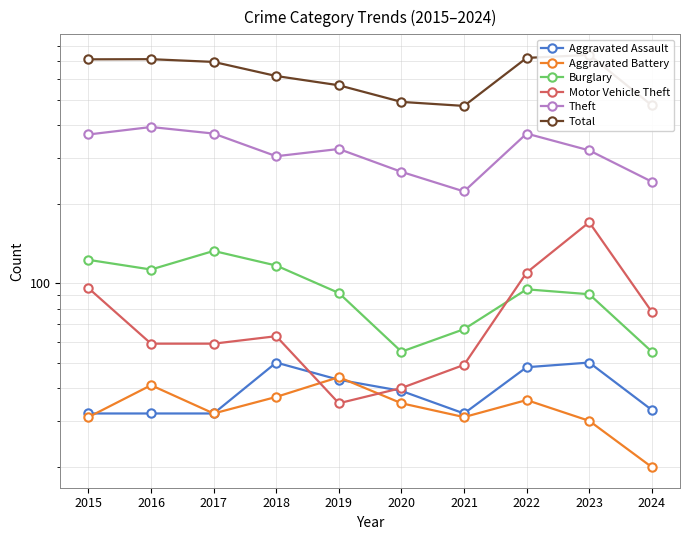

True or false: Aggravated Battery and Theft cross at least once.

False